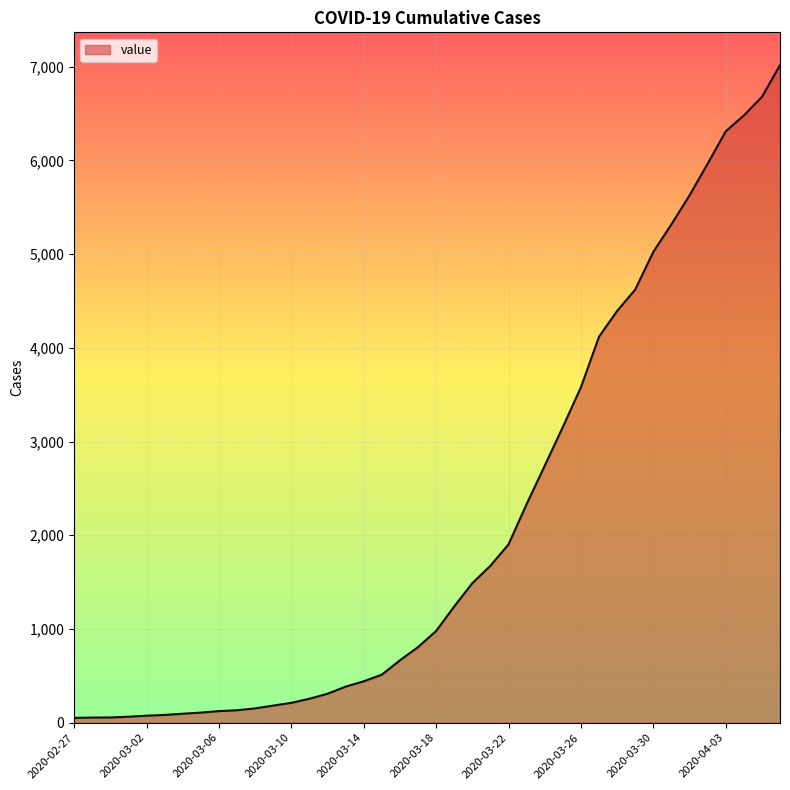

What is the maximum value shown in the chart?

7016